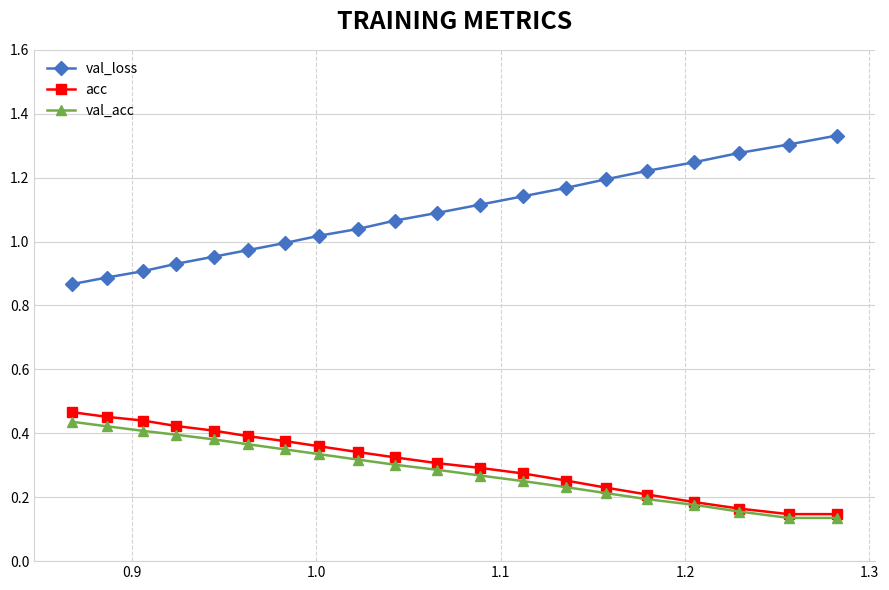

Which series has the largest total across all categories?

val_loss